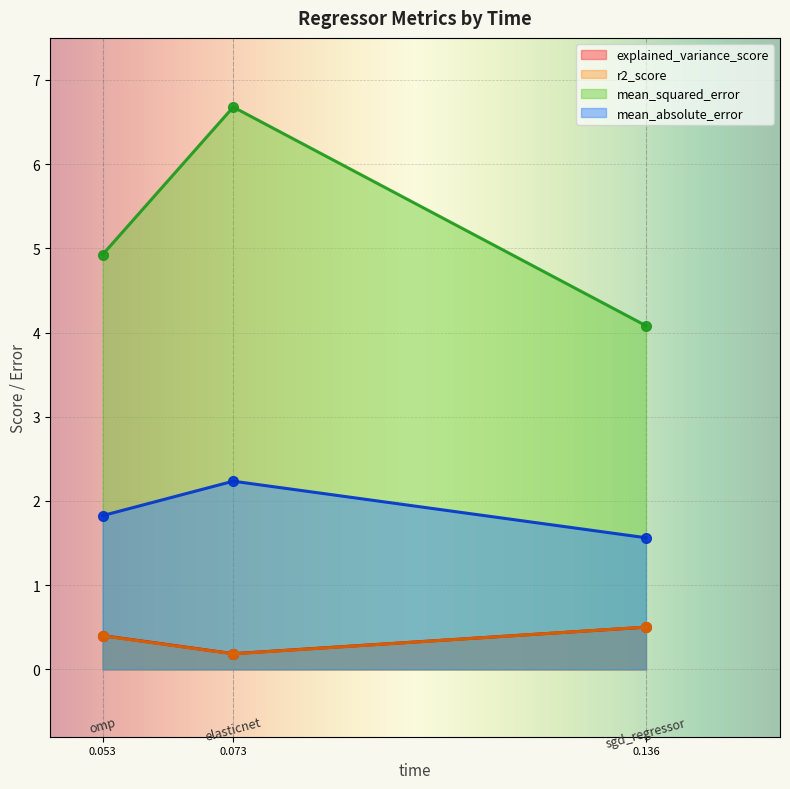

Reading right to left, list all the values displayed in this chart.

explained_variance_score: 0.5	0.2	0.4
r2_score: 0.5	0.2	0.4
mean_squared_error: 4.1	6.7	4.9
mean_absolute_error: 1.6	2.2	1.8